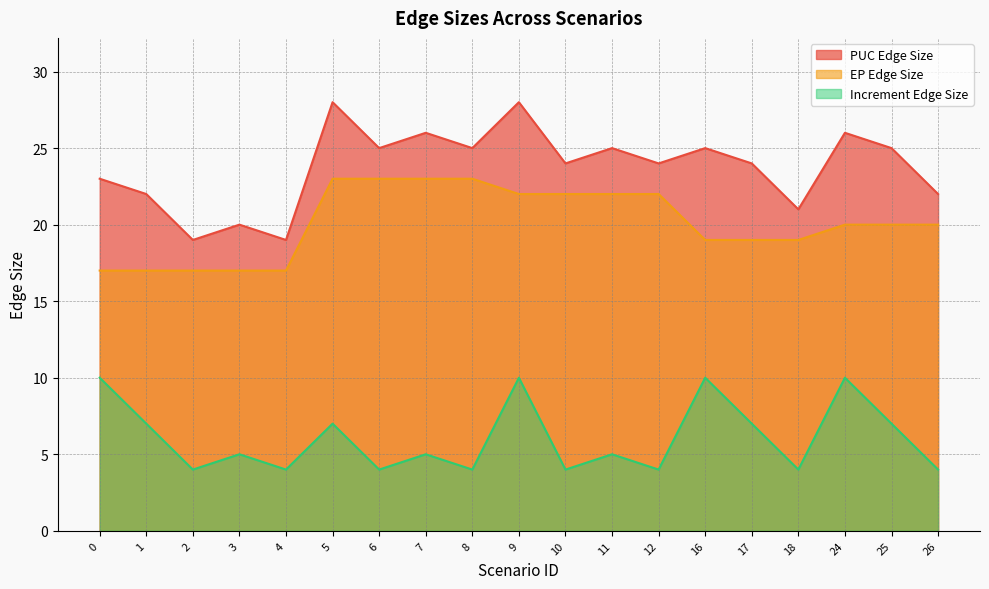

True or false: EP Edge Size and Increment Edge Size cross at least once.

False